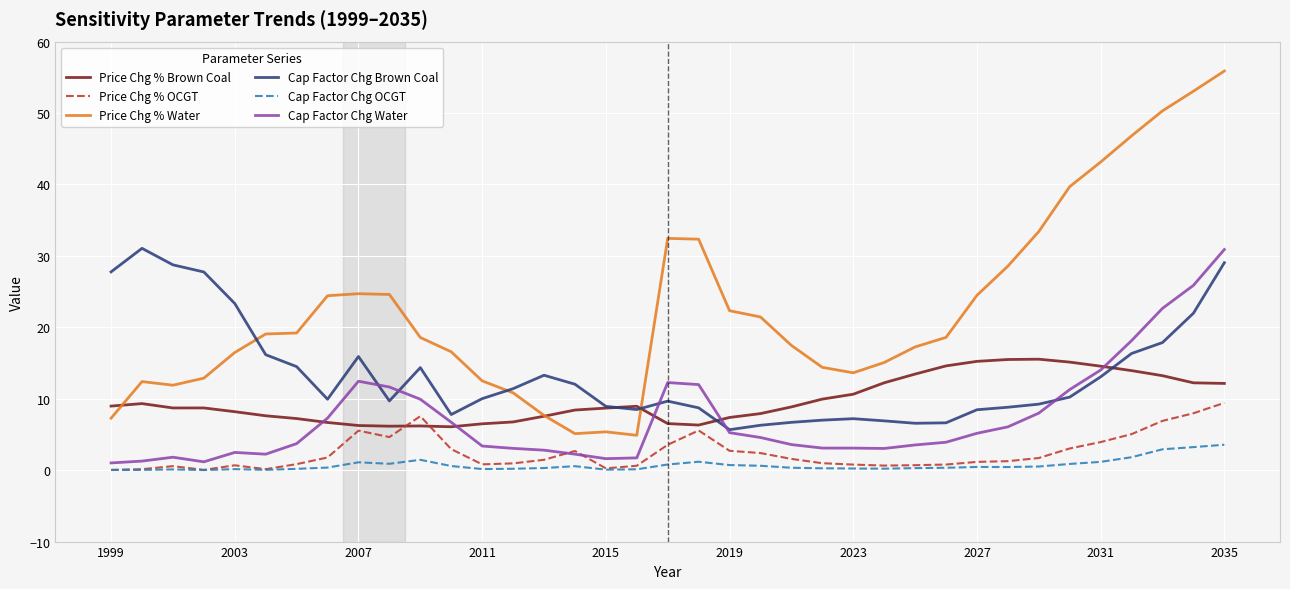

What are all the series names shown in the legend?

Price Chg % Brown Coal, Price Chg % OCGT, Price Chg % Water, Cap Factor Chg Brown Coal, Cap Factor Chg OCGT, Cap Factor Chg Water